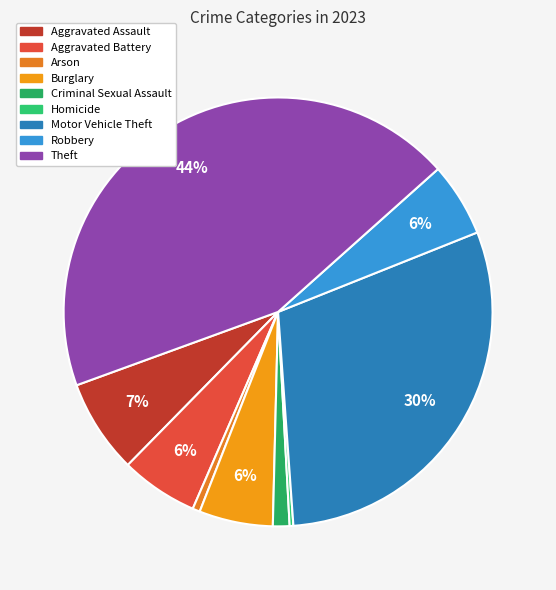

True or false: Aggravated Assault accounts for 7% of the total.

True